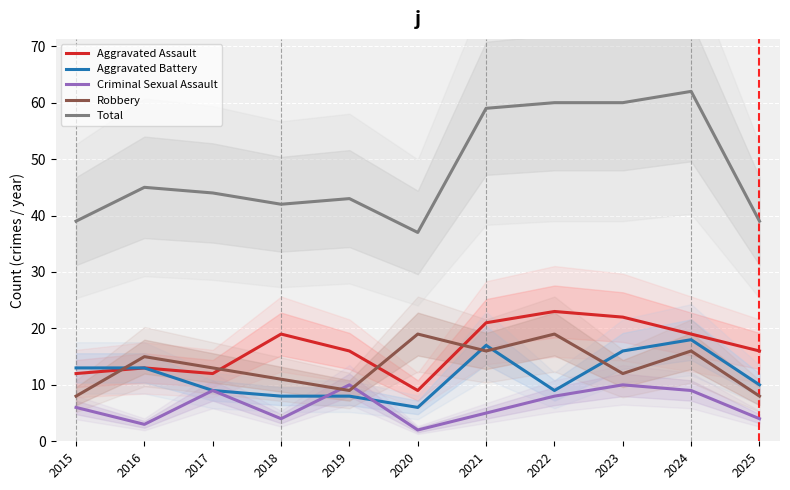

What is the greatest value displayed?

62